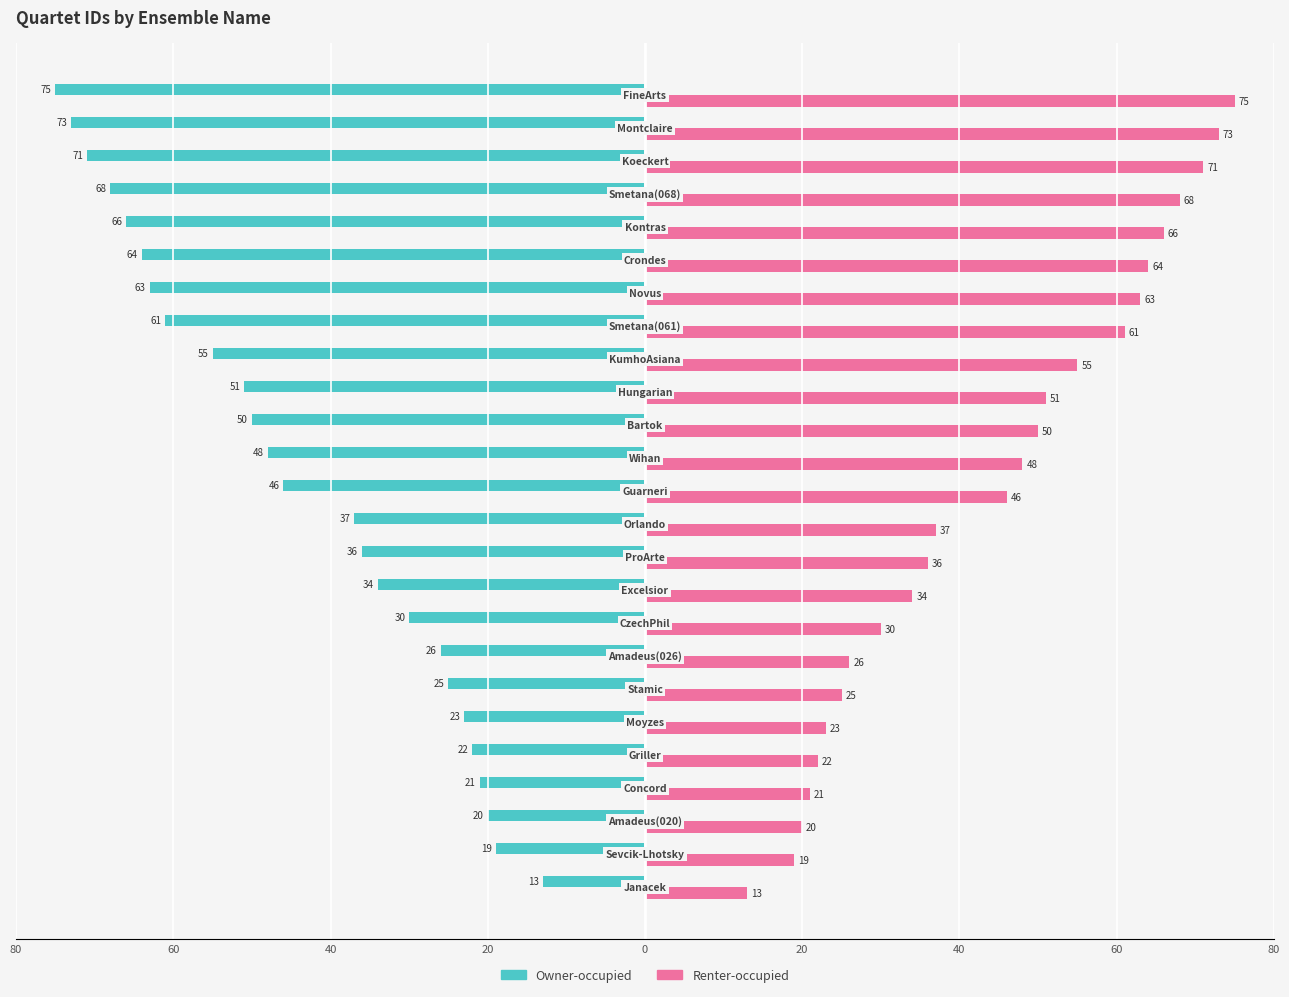

What are all the series names shown in the legend?

Owner-occupied, Renter-occupied